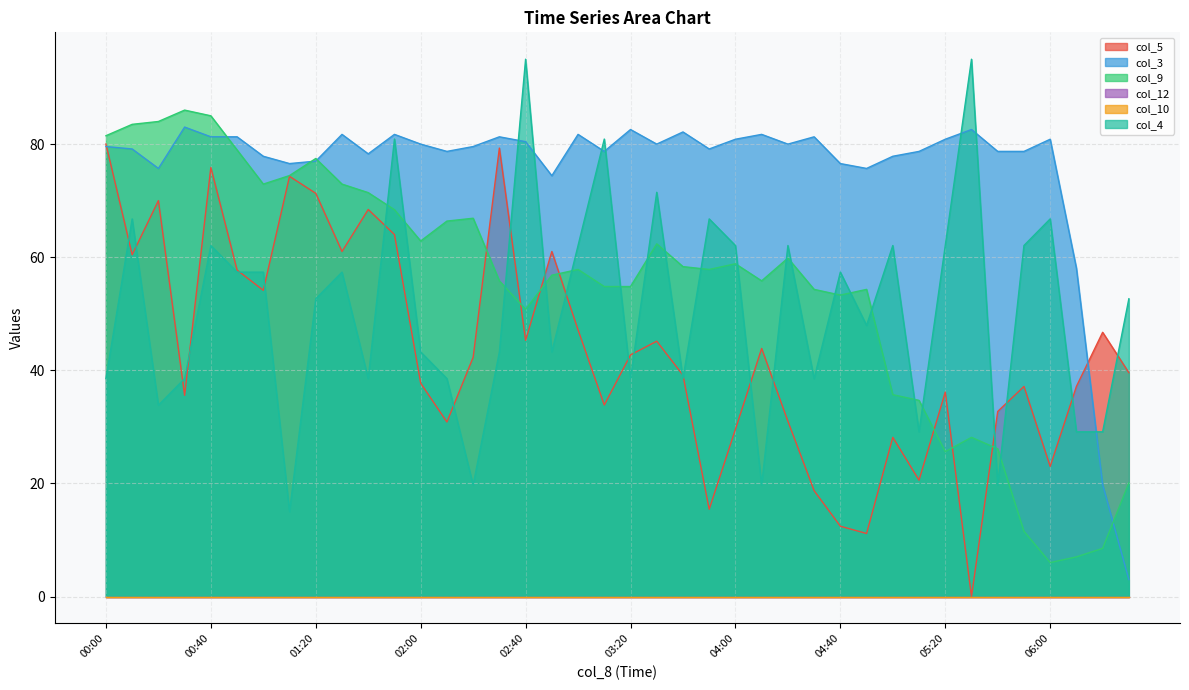

What is the average value of the col_4 series?

50.9